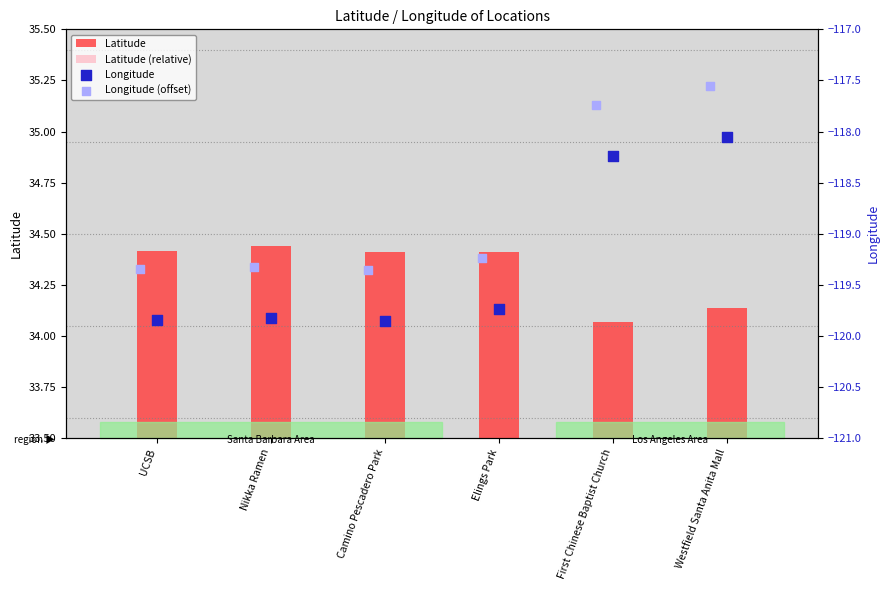

At how many categories does at least one series exceed -17?

6